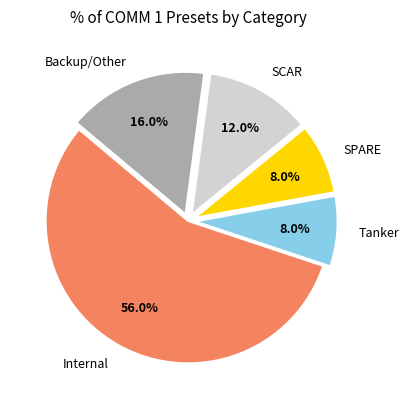

Is Internal the majority of the pie?

Yes